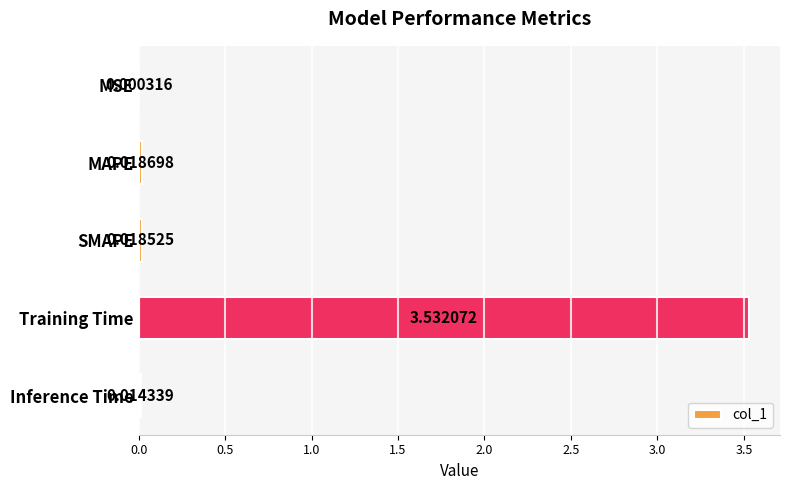

At which category does the chart reach its peak across all series?

Training Time